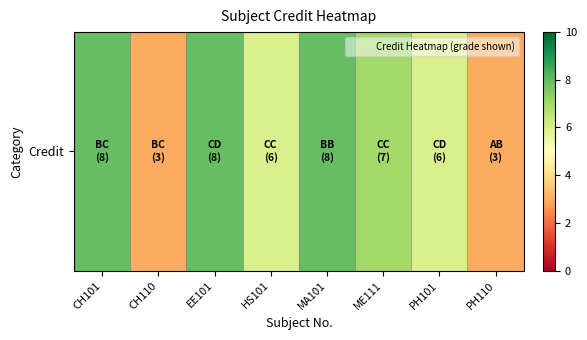

The chart shows a value of 6 at HS101. True or false?

True